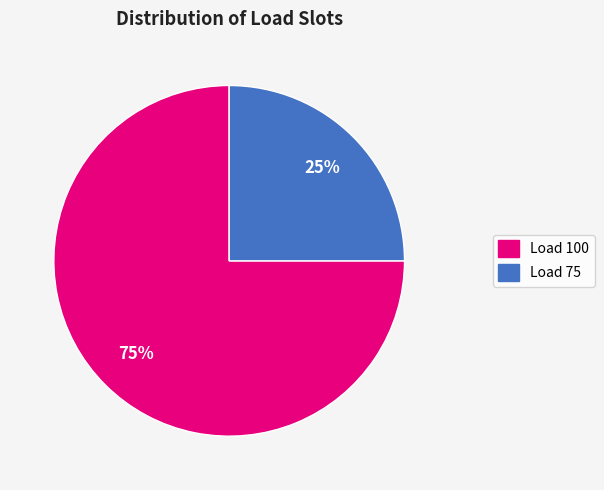

Which category has the biggest portion of the pie?

Load 100